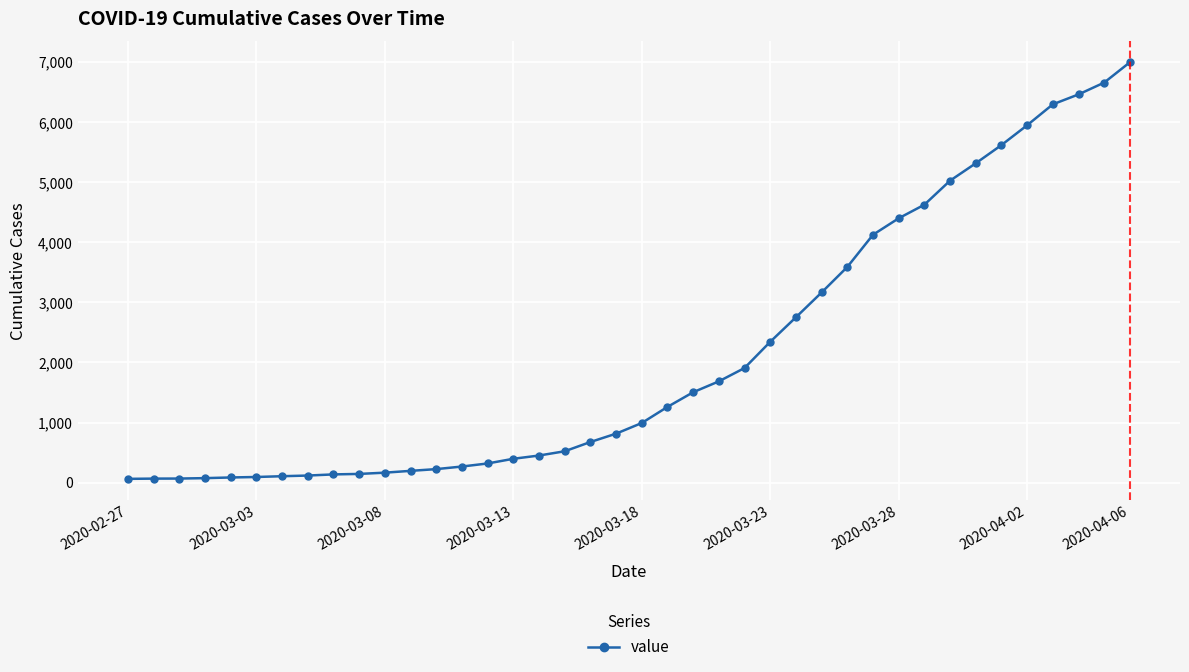

What is the maximum value shown in the chart?

6995